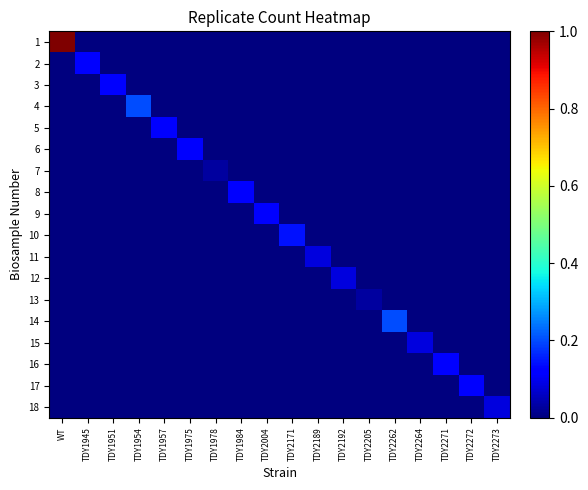

Reading left to right, extract all data points from this chart.

1: WT=1.0	TDY1945=0.0	TDY1951=0.0	TDY1954=0.0	TDY1957=0.0	TDY1975=0.0	TDY1978=0.0	TDY1984=0.0	TDY2004=0.0	TDY2171=0.0	TDY2189=0.0	TDY2192=0.0	TDY2205=0.0	TDY2262=0.0	TDY2264=0.0	TDY2271=0.0	TDY2272=0.0	TDY2273=0.0
2: WT=0.0	TDY1945=0.1	TDY1951=0.0	TDY1954=0.0	TDY1957=0.0	TDY1975=0.0	TDY1978=0.0	TDY1984=0.0	TDY2004=0.0	TDY2171=0.0	TDY2189=0.0	TDY2192=0.0	TDY2205=0.0	TDY2262=0.0	TDY2264=0.0	TDY2271=0.0	TDY2272=0.0	TDY2273=0.0
3: WT=0.0	TDY1945=0.0	TDY1951=0.1	TDY1954=0.0	TDY1957=0.0	TDY1975=0.0	TDY1978=0.0	TDY1984=0.0	TDY2004=0.0	TDY2171=0.0	TDY2189=0.0	TDY2192=0.0	TDY2205=0.0	TDY2262=0.0	TDY2264=0.0	TDY2271=0.0	TDY2272=0.0	TDY2273=0.0
4: WT=0.0	TDY1945=0.0	TDY1951=0.0	TDY1954=0.2	TDY1957=0.0	TDY1975=0.0	TDY1978=0.0	TDY1984=0.0	TDY2004=0.0	TDY2171=0.0	TDY2189=0.0	TDY2192=0.0	TDY2205=0.0	TDY2262=0.0	TDY2264=0.0	TDY2271=0.0	TDY2272=0.0	TDY2273=0.0
5: WT=0.0	TDY1945=0.0	TDY1951=0.0	TDY1954=0.0	TDY1957=0.1	TDY1975=0.0	TDY1978=0.0	TDY1984=0.0	TDY2004=0.0	TDY2171=0.0	TDY2189=0.0	TDY2192=0.0	TDY2205=0.0	TDY2262=0.0	TDY2264=0.0	TDY2271=0.0	TDY2272=0.0	TDY2273=0.0
6: WT=0.0	TDY1945=0.0	TDY1951=0.0	TDY1954=0.0	TDY1957=0.0	TDY1975=0.1	TDY1978=0.0	TDY1984=0.0	TDY2004=0.0	TDY2171=0.0	TDY2189=0.0	TDY2192=0.0	TDY2205=0.0	TDY2262=0.0	TDY2264=0.0	TDY2271=0.0	TDY2272=0.0	TDY2273=0.0
7: WT=0.0	TDY1945=0.0	TDY1951=0.0	TDY1954=0.0	TDY1957=0.0	TDY1975=0.0	TDY1978=0.0	TDY1984=0.0	TDY2004=0.0	TDY2171=0.0	TDY2189=0.0	TDY2192=0.0	TDY2205=0.0	TDY2262=0.0	TDY2264=0.0	TDY2271=0.0	TDY2272=0.0	TDY2273=0.0
8: WT=0.0	TDY1945=0.0	TDY1951=0.0	TDY1954=0.0	TDY1957=0.0	TDY1975=0.0	TDY1978=0.0	TDY1984=0.1	TDY2004=0.0	TDY2171=0.0	TDY2189=0.0	TDY2192=0.0	TDY2205=0.0	TDY2262=0.0	TDY2264=0.0	TDY2271=0.0	TDY2272=0.0	TDY2273=0.0
9: WT=0.0	TDY1945=0.0	TDY1951=0.0	TDY1954=0.0	TDY1957=0.0	TDY1975=0.0	TDY1978=0.0	TDY1984=0.0	TDY2004=0.1	TDY2171=0.0	TDY2189=0.0	TDY2192=0.0	TDY2205=0.0	TDY2262=0.0	TDY2264=0.0	TDY2271=0.0	TDY2272=0.0	TDY2273=0.0
10: WT=0.0	TDY1945=0.0	TDY1951=0.0	TDY1954=0.0	TDY1957=0.0	TDY1975=0.0	TDY1978=0.0	TDY1984=0.0	TDY2004=0.0	TDY2171=0.1	TDY2189=0.0	TDY2192=0.0	TDY2205=0.0	TDY2262=0.0	TDY2264=0.0	TDY2271=0.0	TDY2272=0.0	TDY2273=0.0
11: WT=0.0	TDY1945=0.0	TDY1951=0.0	TDY1954=0.0	TDY1957=0.0	TDY1975=0.0	TDY1978=0.0	TDY1984=0.0	TDY2004=0.0	TDY2171=0.0	TDY2189=0.1	TDY2192=0.0	TDY2205=0.0	TDY2262=0.0	TDY2264=0.0	TDY2271=0.0	TDY2272=0.0	TDY2273=0.0
12: WT=0.0	TDY1945=0.0	TDY1951=0.0	TDY1954=0.0	TDY1957=0.0	TDY1975=0.0	TDY1978=0.0	TDY1984=0.0	TDY2004=0.0	TDY2171=0.0	TDY2189=0.0	TDY2192=0.1	TDY2205=0.0	TDY2262=0.0	TDY2264=0.0	TDY2271=0.0	TDY2272=0.0	TDY2273=0.0
13: WT=0.0	TDY1945=0.0	TDY1951=0.0	TDY1954=0.0	TDY1957=0.0	TDY1975=0.0	TDY1978=0.0	TDY1984=0.0	TDY2004=0.0	TDY2171=0.0	TDY2189=0.0	TDY2192=0.0	TDY2205=0.0	TDY2262=0.0	TDY2264=0.0	TDY2271=0.0	TDY2272=0.0	TDY2273=0.0
14: WT=0.0	TDY1945=0.0	TDY1951=0.0	TDY1954=0.0	TDY1957=0.0	TDY1975=0.0	TDY1978=0.0	TDY1984=0.0	TDY2004=0.0	TDY2171=0.0	TDY2189=0.0	TDY2192=0.0	TDY2205=0.0	TDY2262=0.2	TDY2264=0.0	TDY2271=0.0	TDY2272=0.0	TDY2273=0.0
15: WT=0.0	TDY1945=0.0	TDY1951=0.0	TDY1954=0.0	TDY1957=0.0	TDY1975=0.0	TDY1978=0.0	TDY1984=0.0	TDY2004=0.0	TDY2171=0.0	TDY2189=0.0	TDY2192=0.0	TDY2205=0.0	TDY2262=0.0	TDY2264=0.1	TDY2271=0.0	TDY2272=0.0	TDY2273=0.0
16: WT=0.0	TDY1945=0.0	TDY1951=0.0	TDY1954=0.0	TDY1957=0.0	TDY1975=0.0	TDY1978=0.0	TDY1984=0.0	TDY2004=0.0	TDY2171=0.0	TDY2189=0.0	TDY2192=0.0	TDY2205=0.0	TDY2262=0.0	TDY2264=0.0	TDY2271=0.1	TDY2272=0.0	TDY2273=0.0
17: WT=0.0	TDY1945=0.0	TDY1951=0.0	TDY1954=0.0	TDY1957=0.0	TDY1975=0.0	TDY1978=0.0	TDY1984=0.0	TDY2004=0.0	TDY2171=0.0	TDY2189=0.0	TDY2192=0.0	TDY2205=0.0	TDY2262=0.0	TDY2264=0.0	TDY2271=0.0	TDY2272=0.1	TDY2273=0.0
18: WT=0.0	TDY1945=0.0	TDY1951=0.0	TDY1954=0.0	TDY1957=0.0	TDY1975=0.0	TDY1978=0.0	TDY1984=0.0	TDY2004=0.0	TDY2171=0.0	TDY2189=0.0	TDY2192=0.0	TDY2205=0.0	TDY2262=0.0	TDY2264=0.0	TDY2271=0.0	TDY2272=0.0	TDY2273=0.1